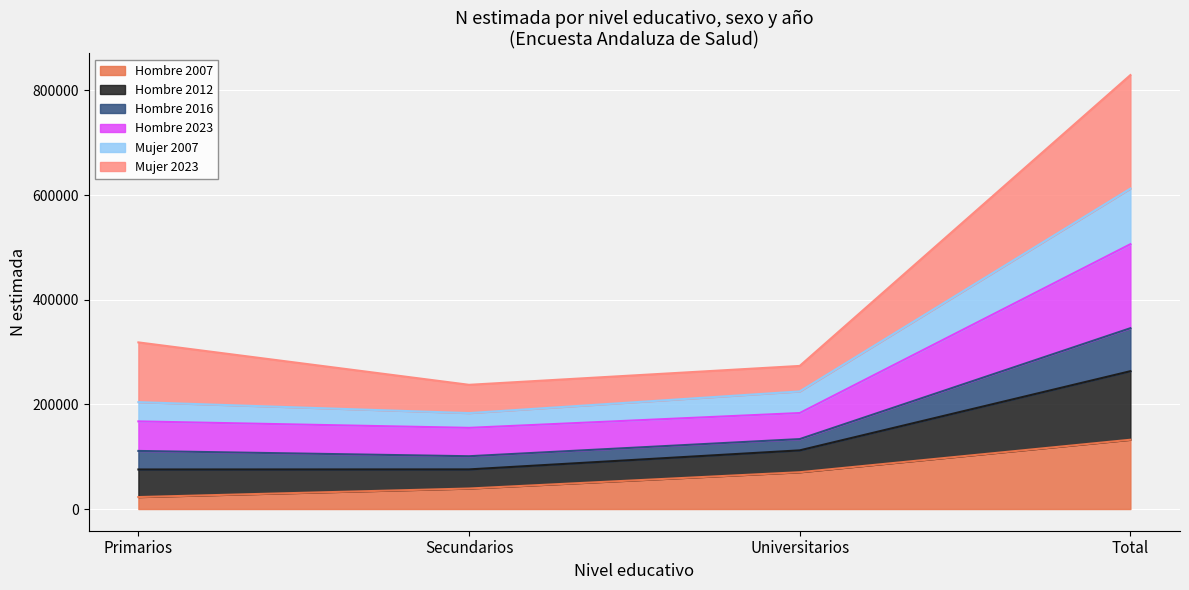

What is the total value across all series at Universitarios?

273501